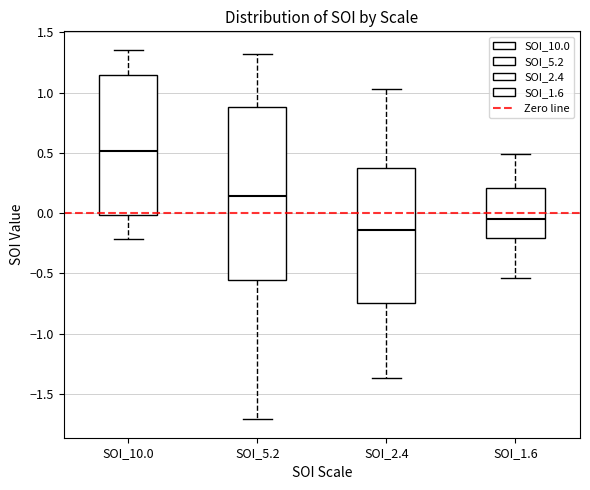

Reading left to right, read every box against the y-axis: the position of its median line, the range the box covers, and the ends of its whiskers. The values are not printed on the chart, so give them approximately, as read against the axis.

SOI_10.0: median 0.50, box 0.00 to 1.15, whiskers -0.20 to 1.35
SOI_5.2: median 0.15, box -0.55 to 0.90, whiskers -1.70 to 1.30
SOI_2.4: median -0.15, box -0.75 to 0.40, whiskers -1.35 to 1.05
SOI_1.6: median -0.05, box -0.20 to 0.20, whiskers -0.55 to 0.50